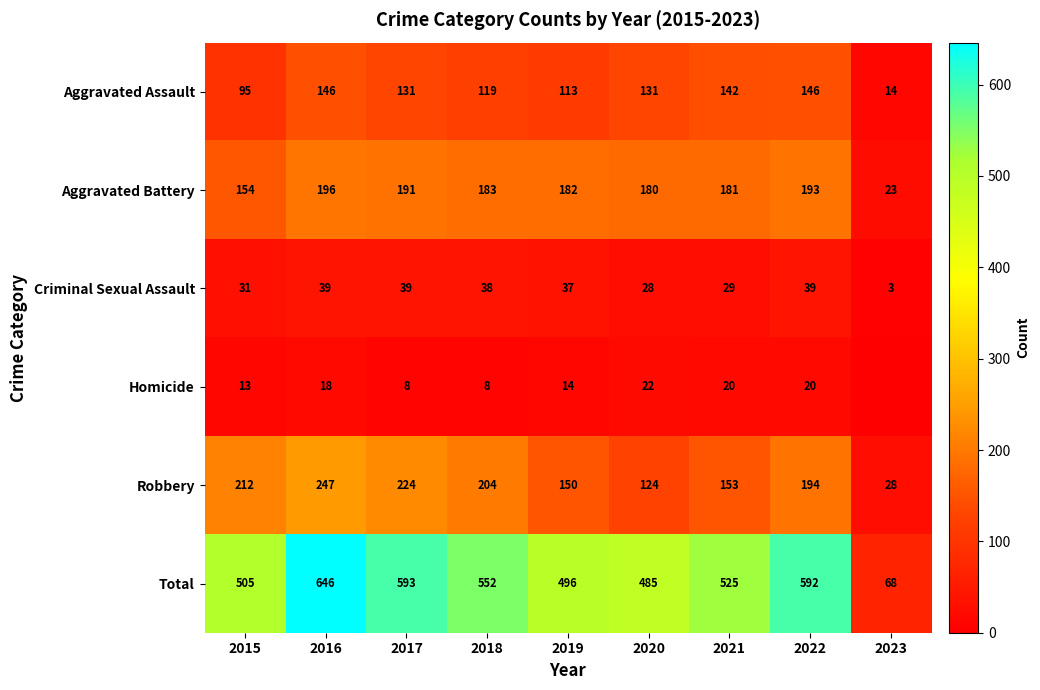

What is the spread (max minus min) of values at 2021?

505